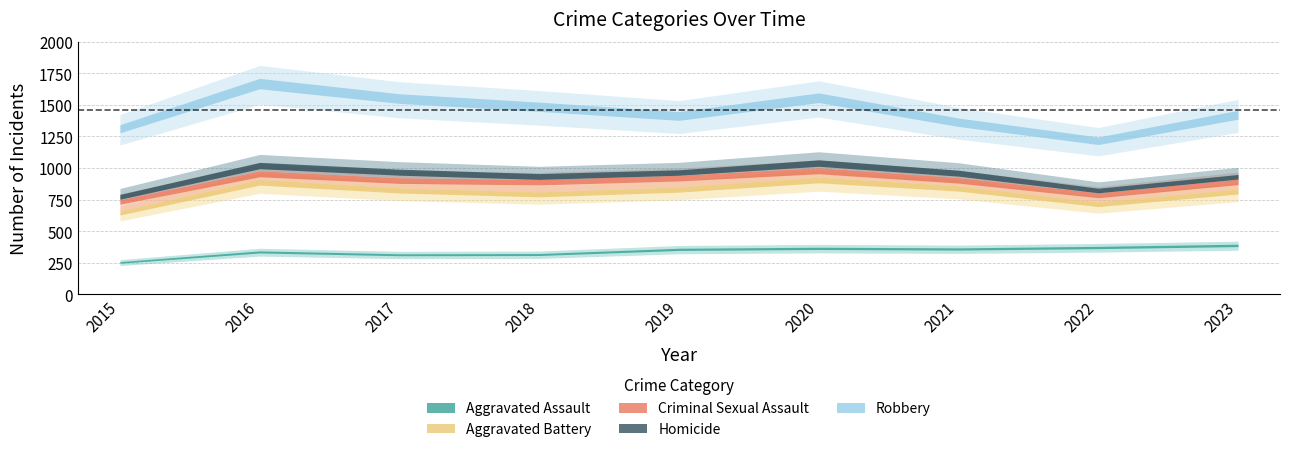

Which has a higher value, 2023 or 2018?

2023